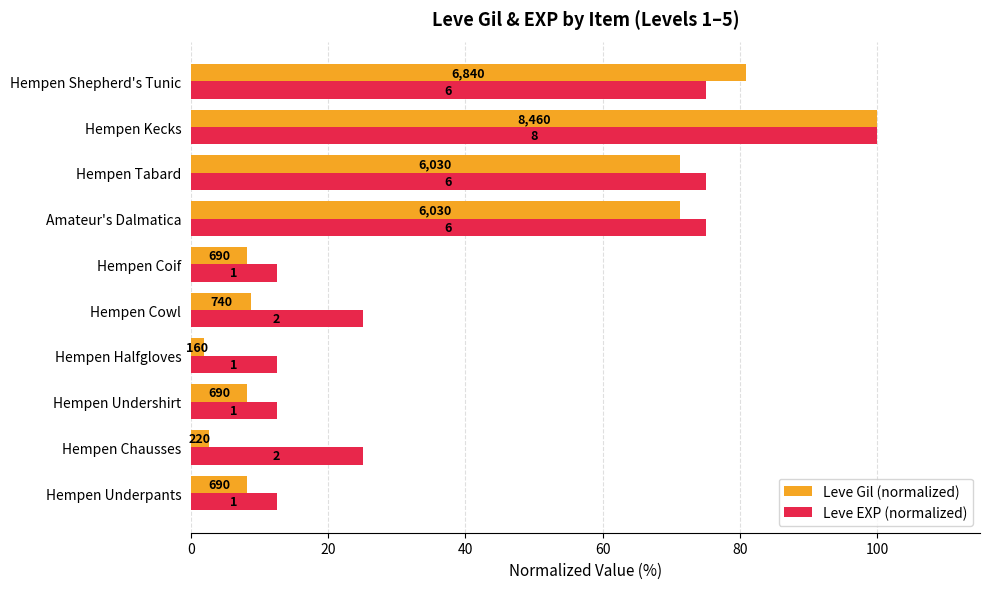

Which series has the largest total across all categories?

Leve EXP (normalized)